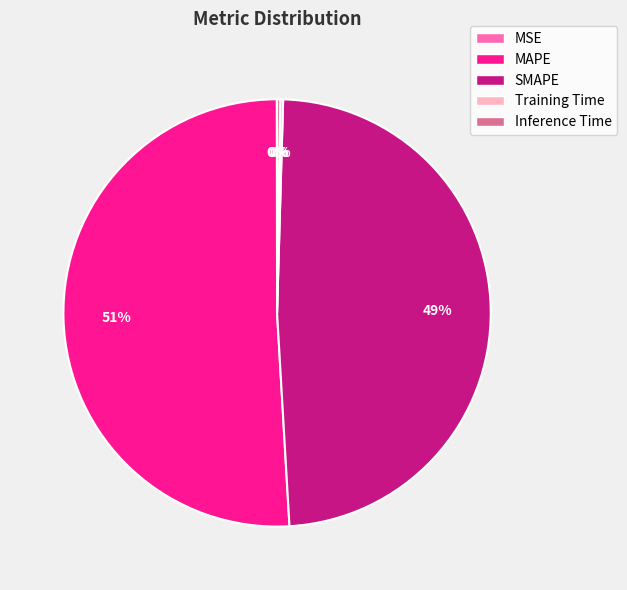

To the nearest percent, what is the average slice percentage?

20%